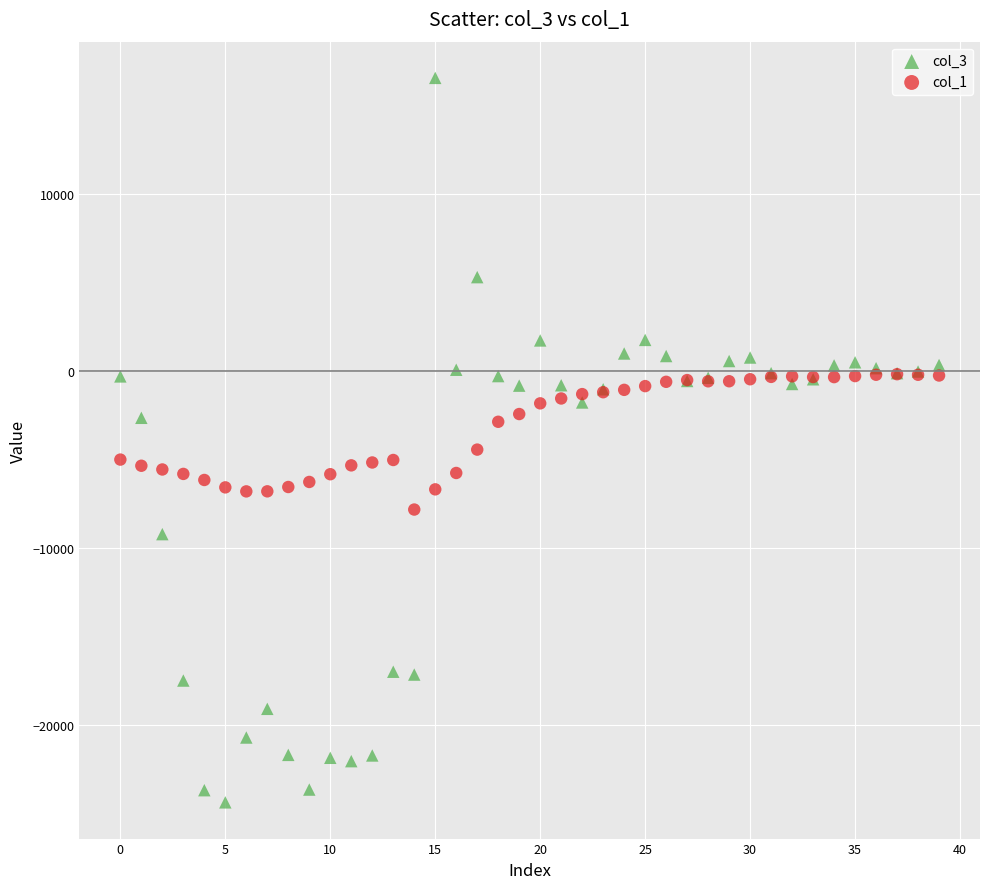

Across all series, what Y value is closest to -3903?

-4440